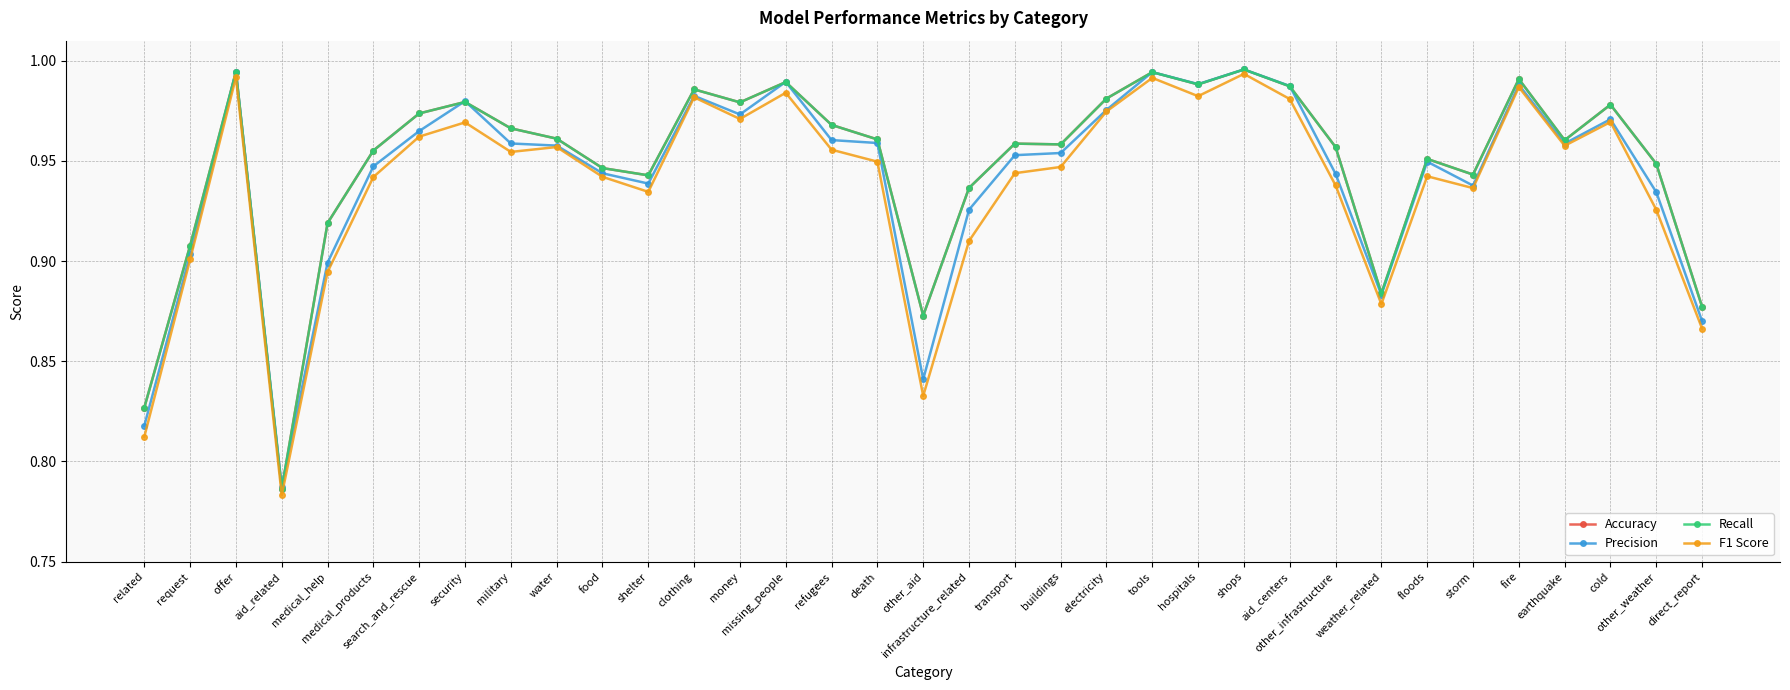

Reading left to right, transcribe all the data shown in this chart.

Accuracy: related=0.8	request=0.9	offer=1.0	aid_related=0.8	medical_help=0.9	medical_products=1.0	search_and_rescue=1.0	security=1.0	military=1.0	water=1.0	food=0.9	shelter=0.9	clothing=1.0	money=1.0	missing_people=1.0	refugees=1.0	death=1.0	other_aid=0.9	infrastructure_related=0.9	transport=1.0	buildings=1.0	electricity=1.0	tools=1.0	hospitals=1.0	shops=1.0	aid_centers=1.0	other_infrastructure=1.0	weather_related=0.9	floods=1.0	storm=0.9	fire=1.0	earthquake=1.0	cold=1.0	other_weather=0.9	direct_report=0.9
Precision: related=0.8	request=0.9	offer=1.0	aid_related=0.8	medical_help=0.9	medical_products=0.9	search_and_rescue=1.0	security=1.0	military=1.0	water=1.0	food=0.9	shelter=0.9	clothing=1.0	money=1.0	missing_people=1.0	refugees=1.0	death=1.0	other_aid=0.8	infrastructure_related=0.9	transport=1.0	buildings=1.0	electricity=1.0	tools=1.0	hospitals=1.0	shops=1.0	aid_centers=1.0	other_infrastructure=0.9	weather_related=0.9	floods=0.9	storm=0.9	fire=1.0	earthquake=1.0	cold=1.0	other_weather=0.9	direct_report=0.9
Recall: related=0.8	request=0.9	offer=1.0	aid_related=0.8	medical_help=0.9	medical_products=1.0	search_and_rescue=1.0	security=1.0	military=1.0	water=1.0	food=0.9	shelter=0.9	clothing=1.0	money=1.0	missing_people=1.0	refugees=1.0	death=1.0	other_aid=0.9	infrastructure_related=0.9	transport=1.0	buildings=1.0	electricity=1.0	tools=1.0	hospitals=1.0	shops=1.0	aid_centers=1.0	other_infrastructure=1.0	weather_related=0.9	floods=1.0	storm=0.9	fire=1.0	earthquake=1.0	cold=1.0	other_weather=0.9	direct_report=0.9
F1 Score: related=0.8	request=0.9	offer=1.0	aid_related=0.8	medical_help=0.9	medical_products=0.9	search_and_rescue=1.0	security=1.0	military=1.0	water=1.0	food=0.9	shelter=0.9	clothing=1.0	money=1.0	missing_people=1.0	refugees=1.0	death=0.9	other_aid=0.8	infrastructure_related=0.9	transport=0.9	buildings=0.9	electricity=1.0	tools=1.0	hospitals=1.0	shops=1.0	aid_centers=1.0	other_infrastructure=0.9	weather_related=0.9	floods=0.9	storm=0.9	fire=1.0	earthquake=1.0	cold=1.0	other_weather=0.9	direct_report=0.9